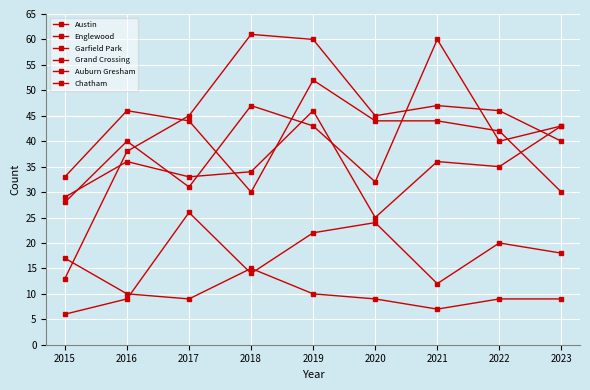

What is the difference between the Chatham values at 2018 and 2015?

8